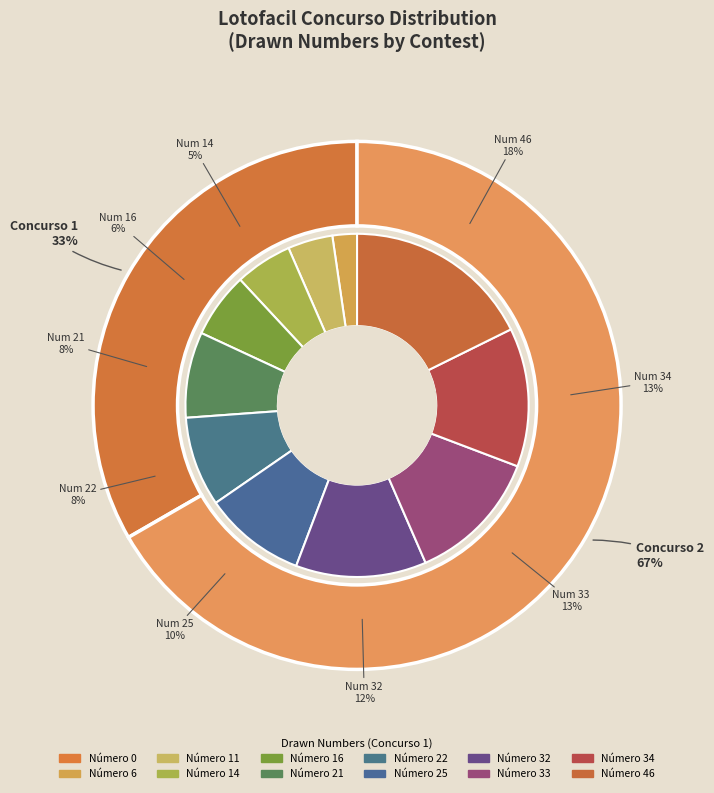

Between 46 and 25, which is larger?

46